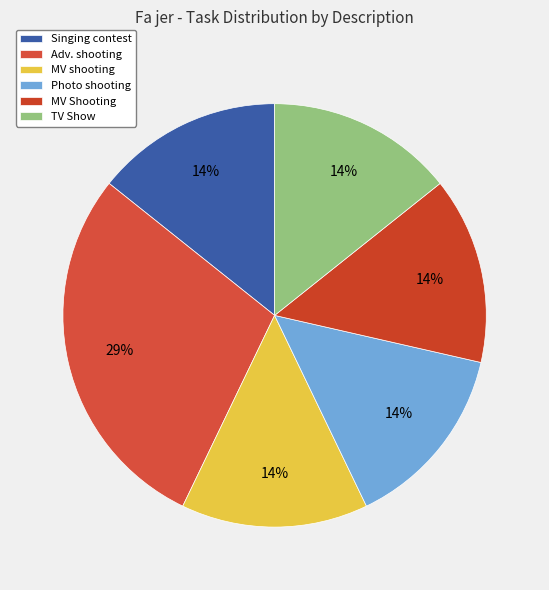

Between Singing contest and Photo shooting, which is larger?

Singing contest